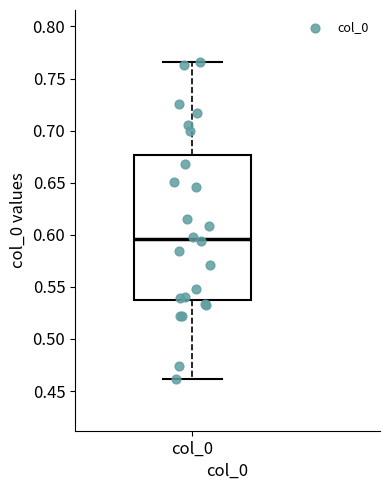

Where is the lower edge of the box for col_0 on the y-axis? The values are not printed on the chart, so give them approximately, as read against the axis.

0.540